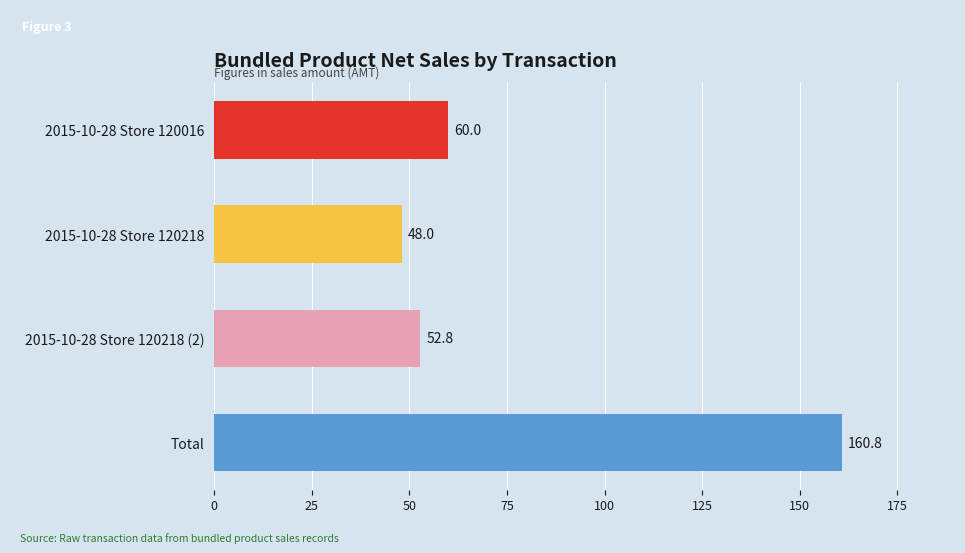

What is the smallest value displayed?

48.0